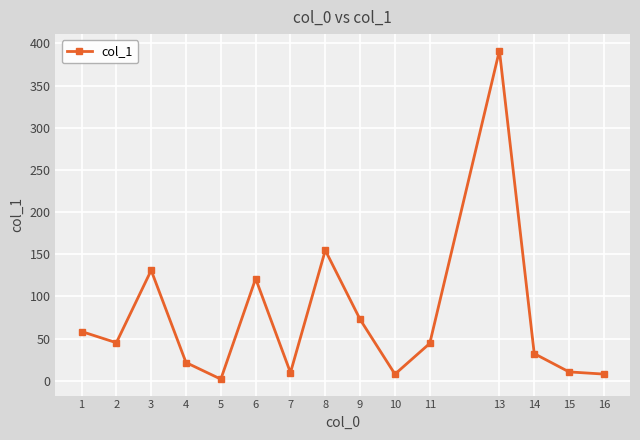

Is it true that the value at 3 is 130.9?

True